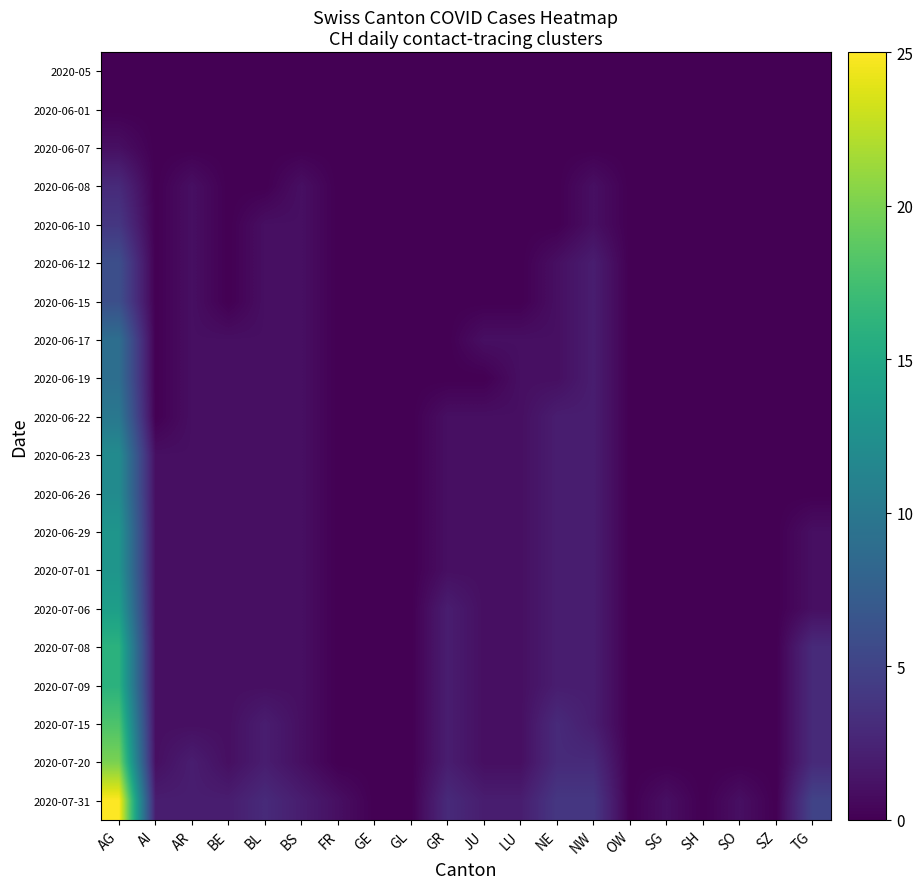

Rank the series at GE from lowest to highest value.

2020-05, 2020-06-01, 2020-06-07, 2020-06-08, 2020-06-10, 2020-06-12, 2020-06-15, 2020-06-17, 2020-06-19, 2020-06-22, 2020-06-23, 2020-06-26, 2020-06-29, 2020-07-01, 2020-07-06, 2020-07-08, 2020-07-09, 2020-07-15, 2020-07-20, 2020-07-31